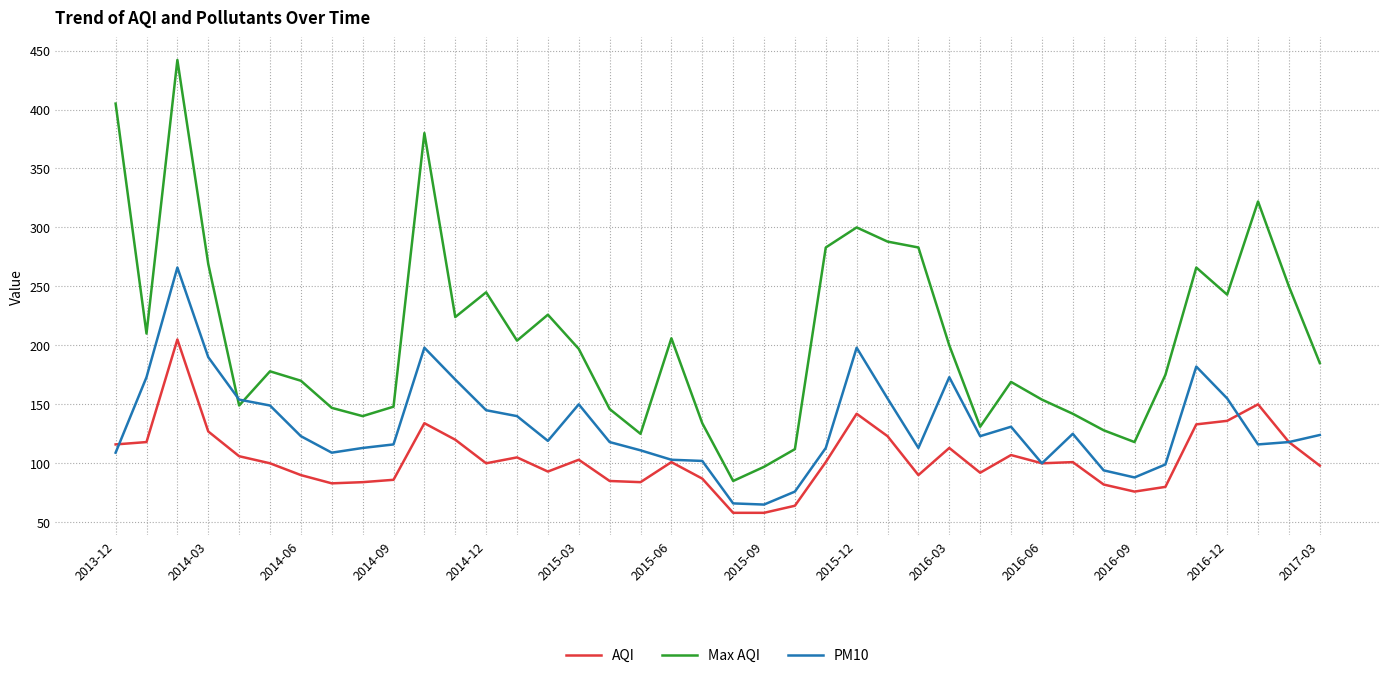

True or false: AQI and Max AQI intersect in this chart.

False